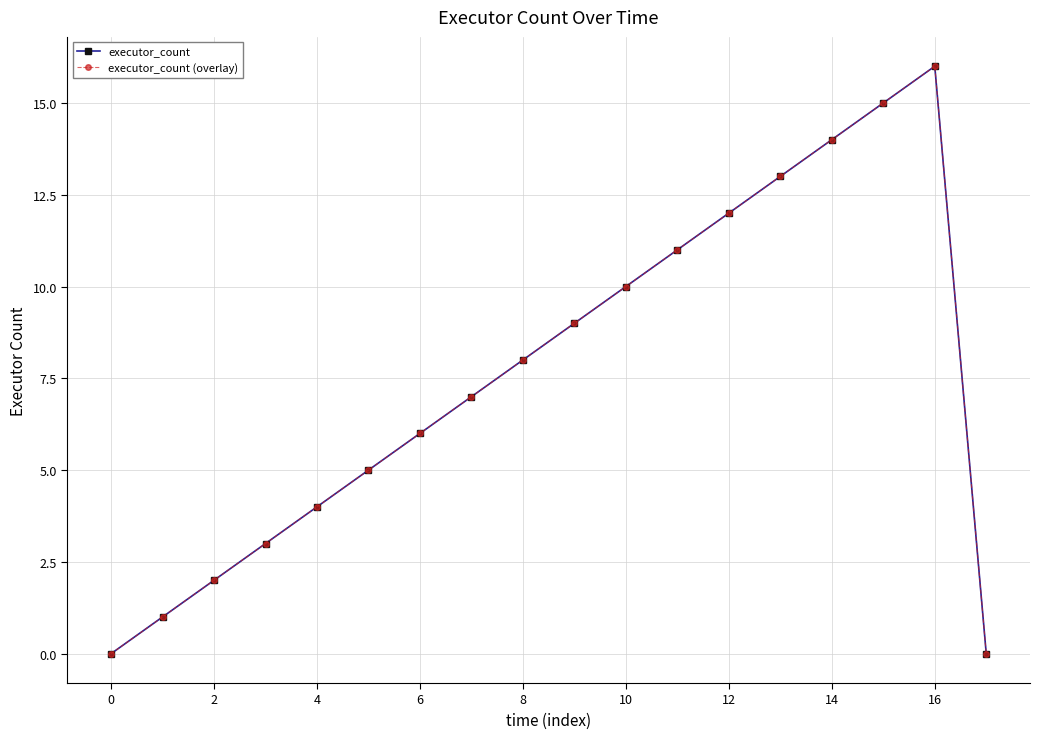

Does the chart have visible grid lines?

Yes